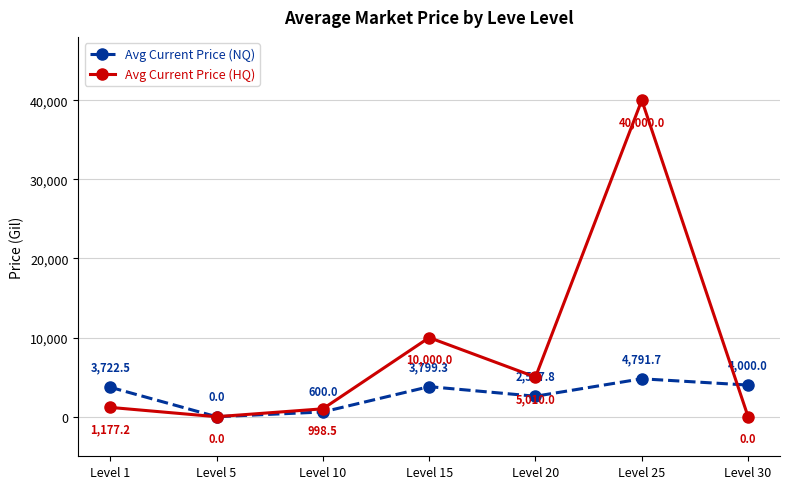

What is the value of the Avg Current Price (HQ) point at the 6th from the left?

40000.0